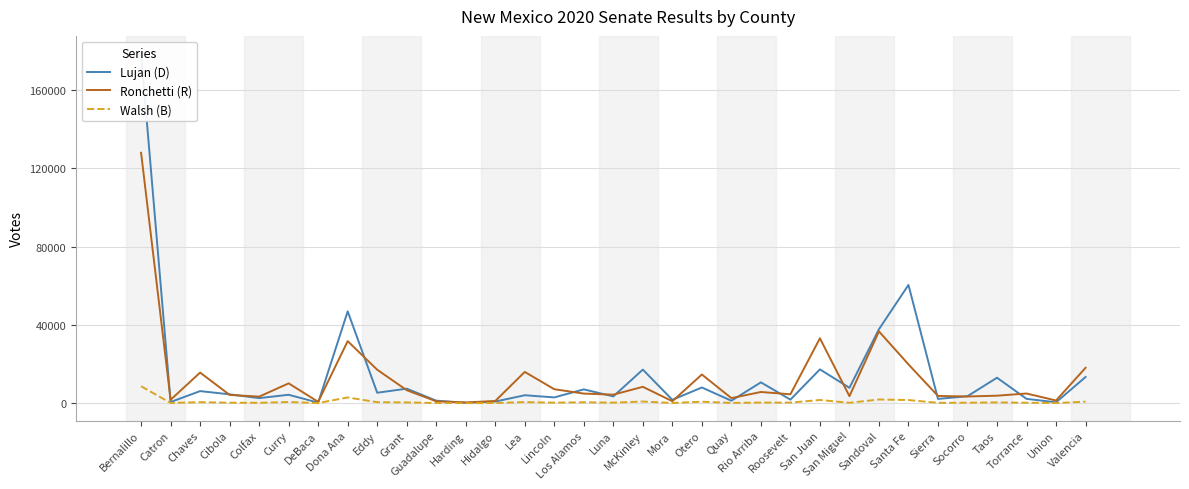

What are all the series names shown in the legend?

Lujan (D), Ronchetti (R), Walsh (B)